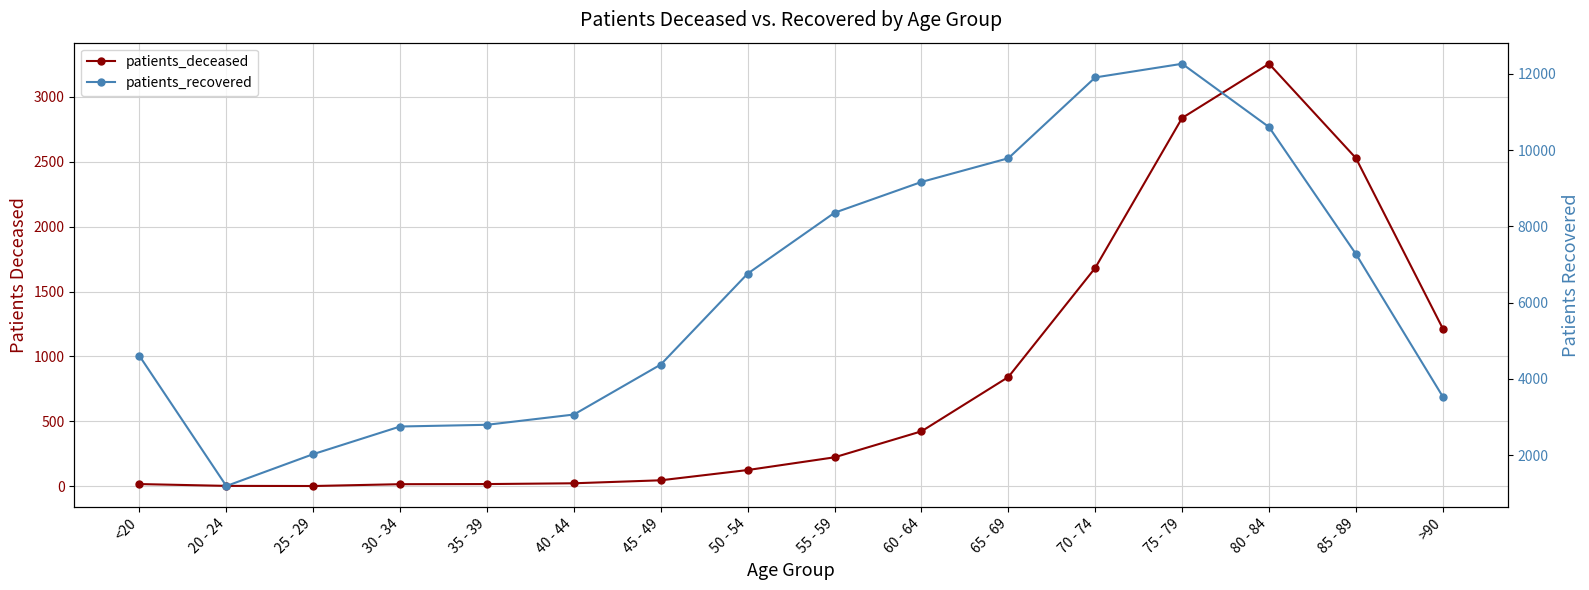

In patients_deceased, how many points are higher than both neighbors (excluding endpoints)?

1